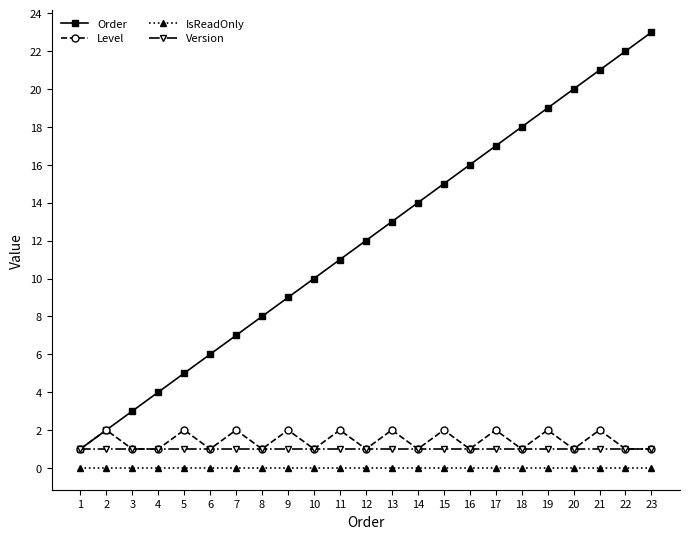

What is the value of the Version point at the 3rd from the left?

1